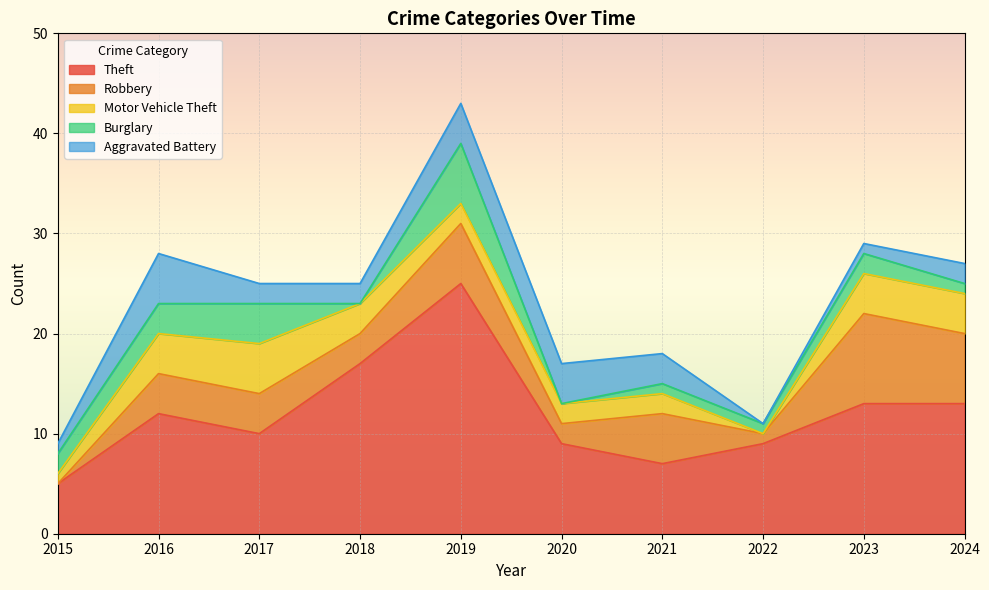

List the labels in order of Theft value, largest first.

2019, 2018, 2023, 2024, 2016, 2017, 2020, 2022, 2021, 2015